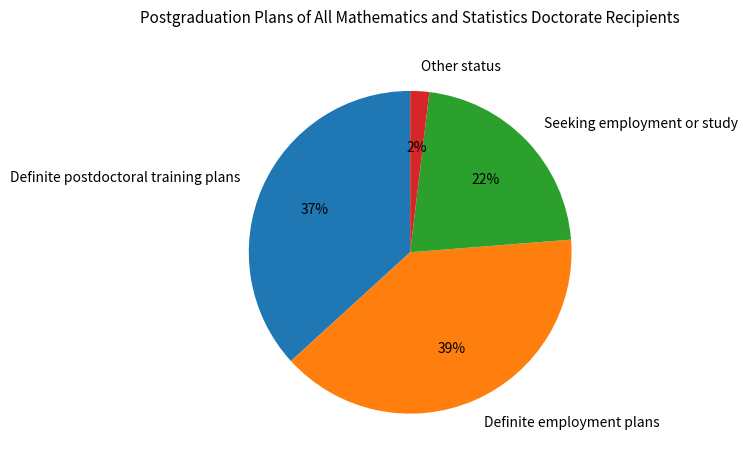

How many slices are in this pie chart?

4